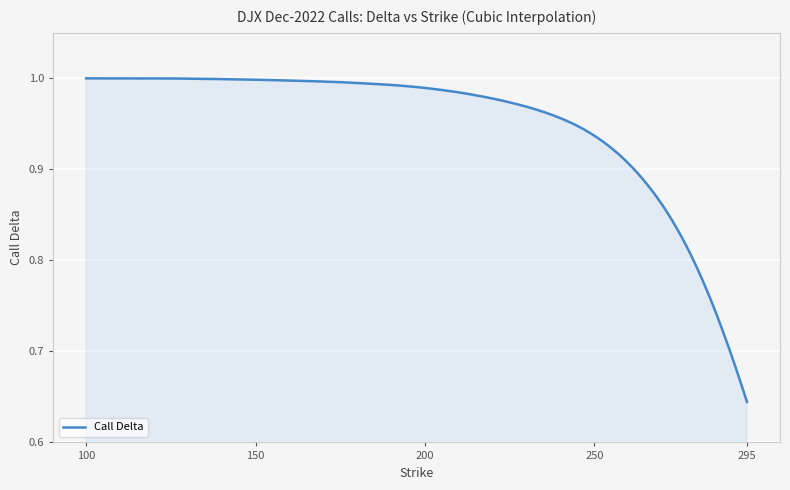

What is the difference between the maximum and minimum values?

0.4